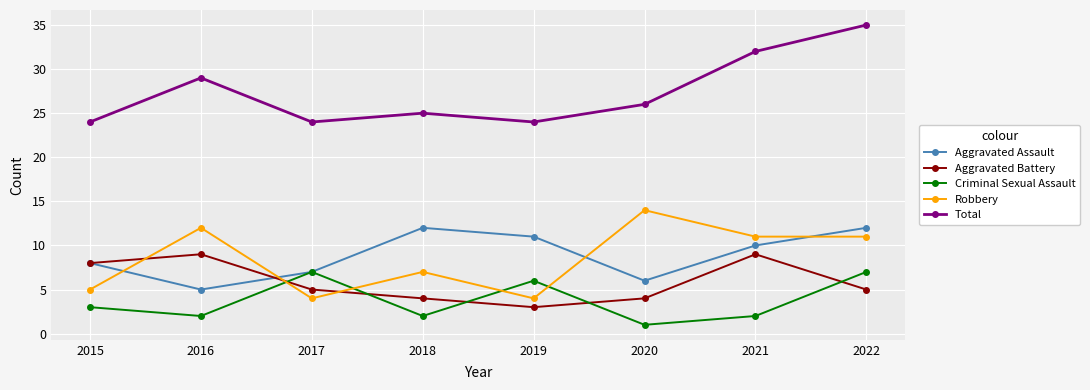

At which category does the chart reach its peak across all series?

2022